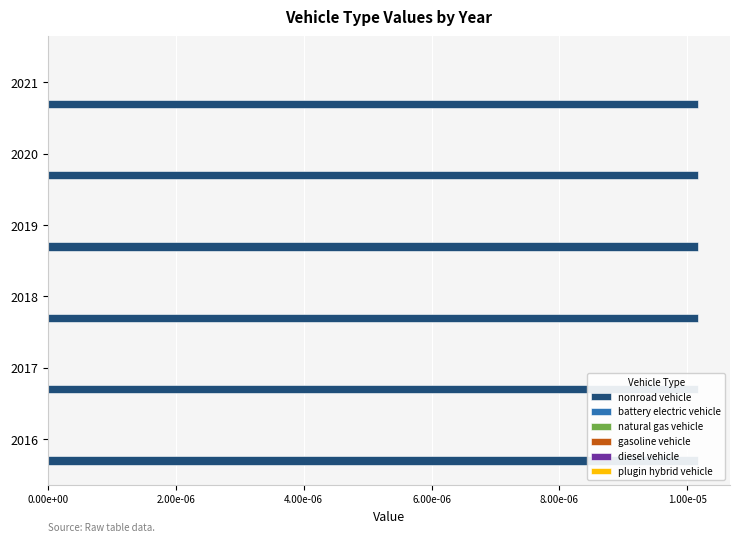

Which has a higher value, 2020 or 2019?

2020